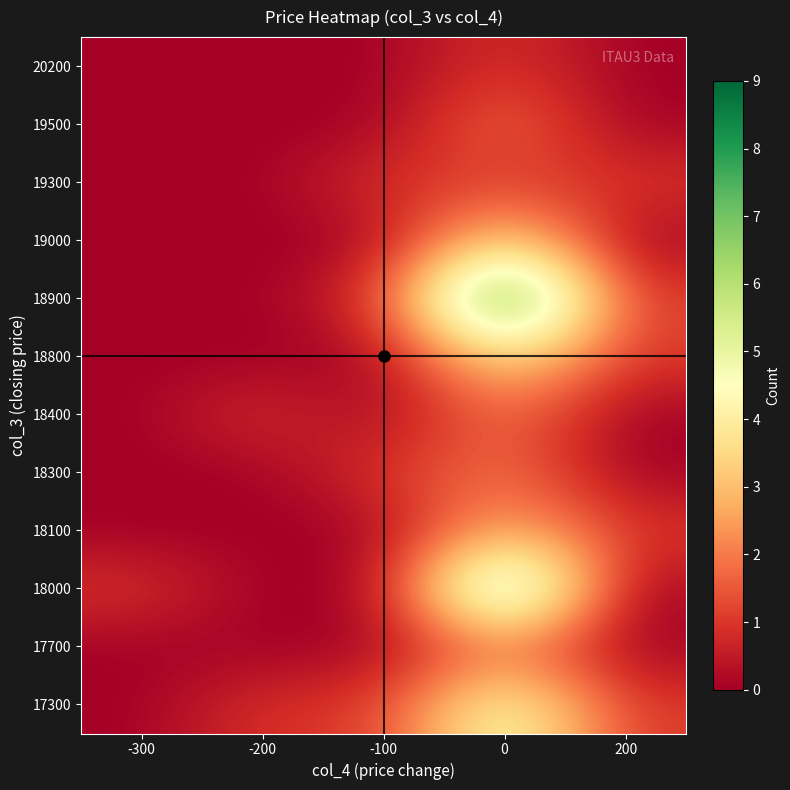

Reading left to right, list all the values displayed in this chart.

17300: -300=0	-200=1	-100=1	0=5	200=1
17700: -300=0	-200=0	-100=0	0=2	200=0
18000: -300=1	-200=0	-100=0	0=8	200=0
18100: -300=0	-200=0	-100=0	0=3	200=1
18300: -300=0	-200=0	-100=1	0=2	200=0
18400: -300=0	-200=1	-100=0	0=2	200=0
18800: -300=0	-200=0	-100=0	0=4	200=1
18900: -300=0	-200=0	-100=1	0=9	200=1
19000: -300=0	-200=0	-100=0	0=4	200=0
19300: -300=0	-200=0	-100=1	0=1	200=1
19500: -300=0	-200=0	-100=0	0=2	200=0
20200: -300=0	-200=0	-100=0	0=1	200=0